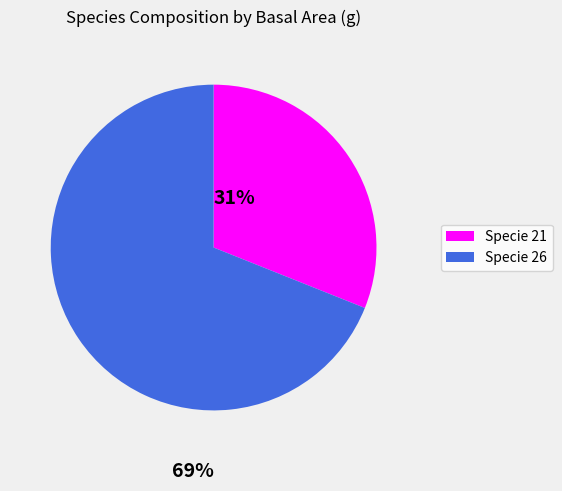

Is there a majority slice in this chart?

Yes